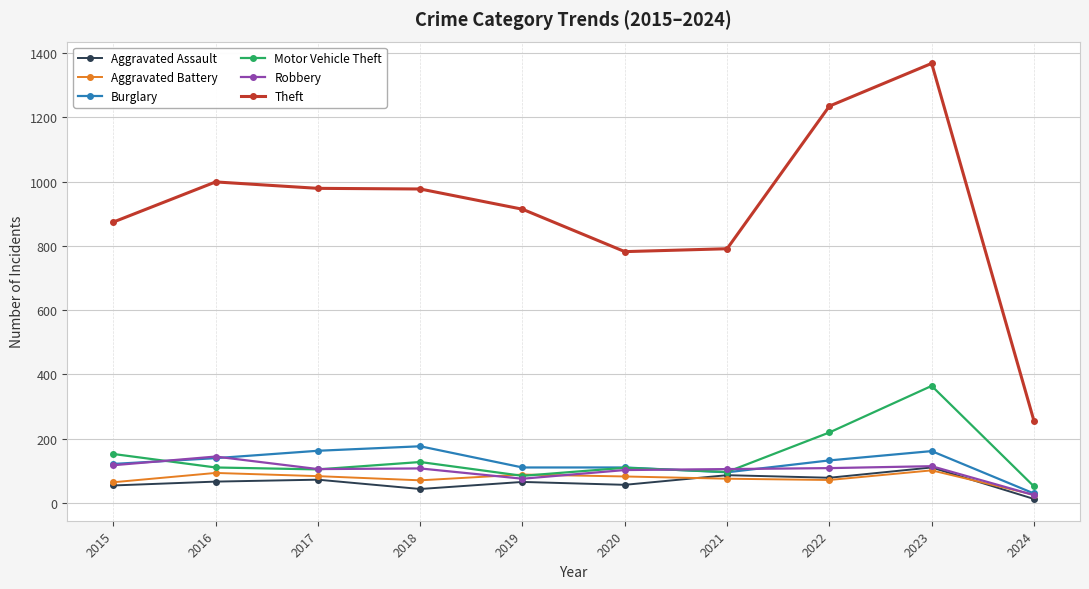

The value of Aggravated Assault at 2017 is 72. True or false?

True